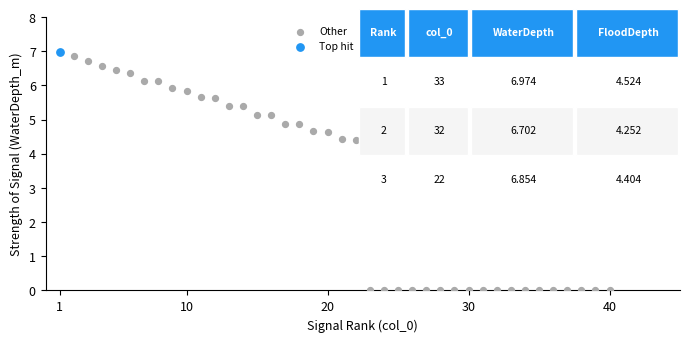

What are all the series names shown in the legend?

Other, Top hit